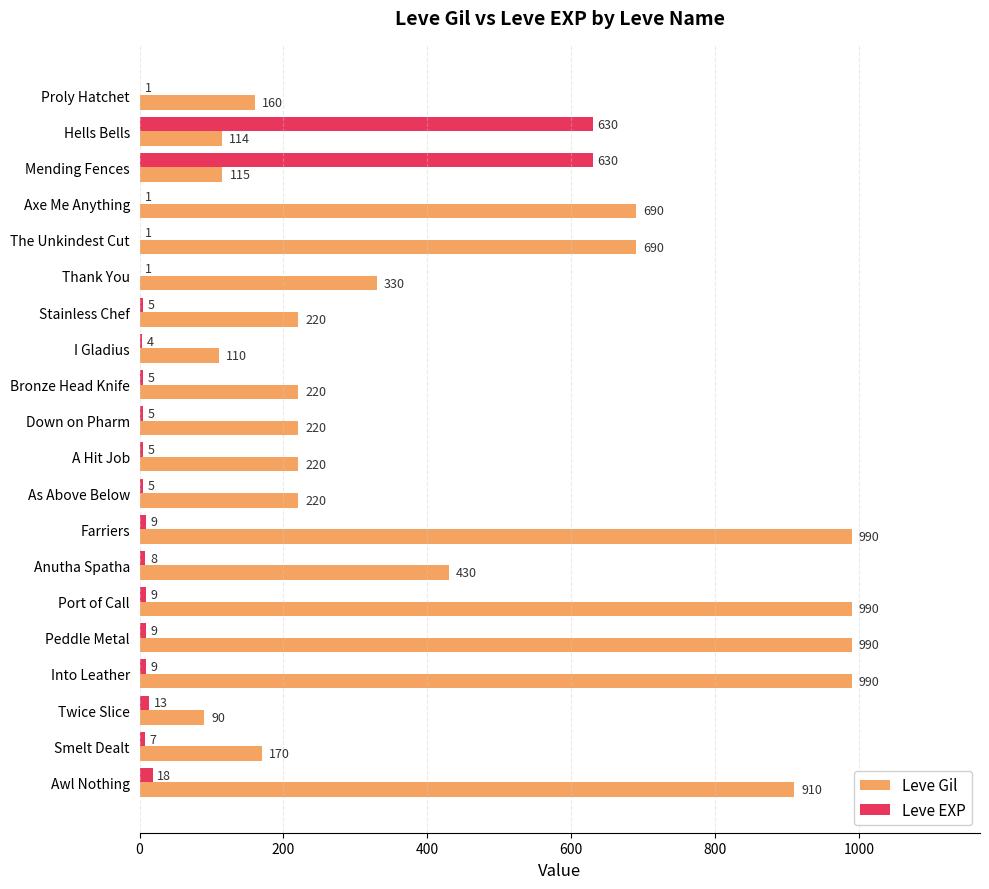

What is the highest value of the Leve EXP series?

630